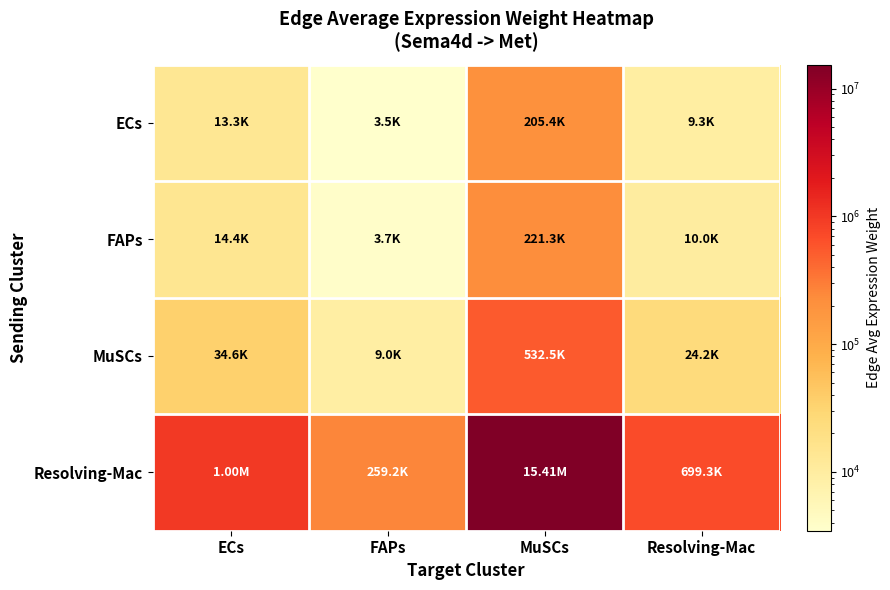

Which label corresponds to the smallest value in the chart?

FAPs